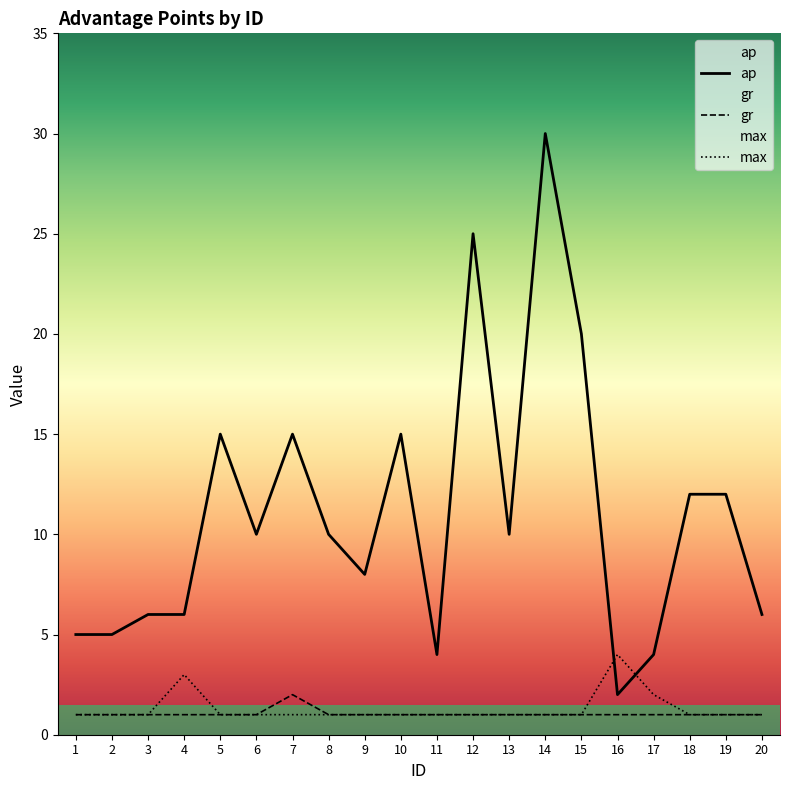

True or false: ap has a value of 2 at 3.

False